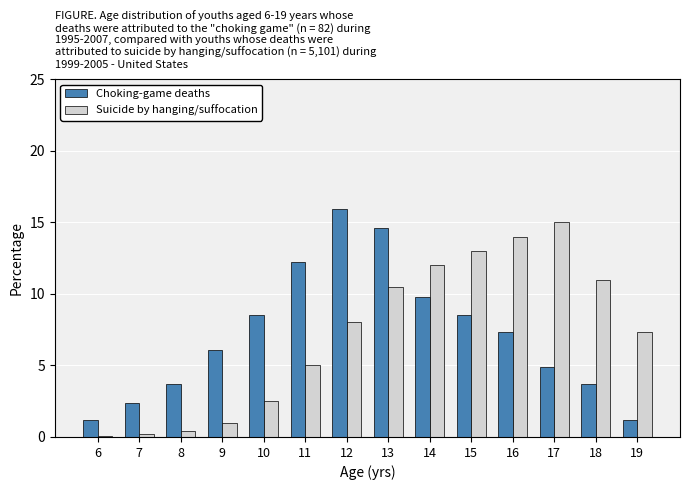

Reading right to left, extract all data points from this chart.

Choking-game deaths: 1.2	3.7	4.9	7.3	8.5	9.8	14.6	15.9	12.2	8.5	6.1	3.7	2.4	1.2
Suicide by hanging/suffocation: 7.3	11.0	15.0	14.0	13.0	12.0	10.5	8.0	5.0	2.5	1.0	0.4	0.2	0.1